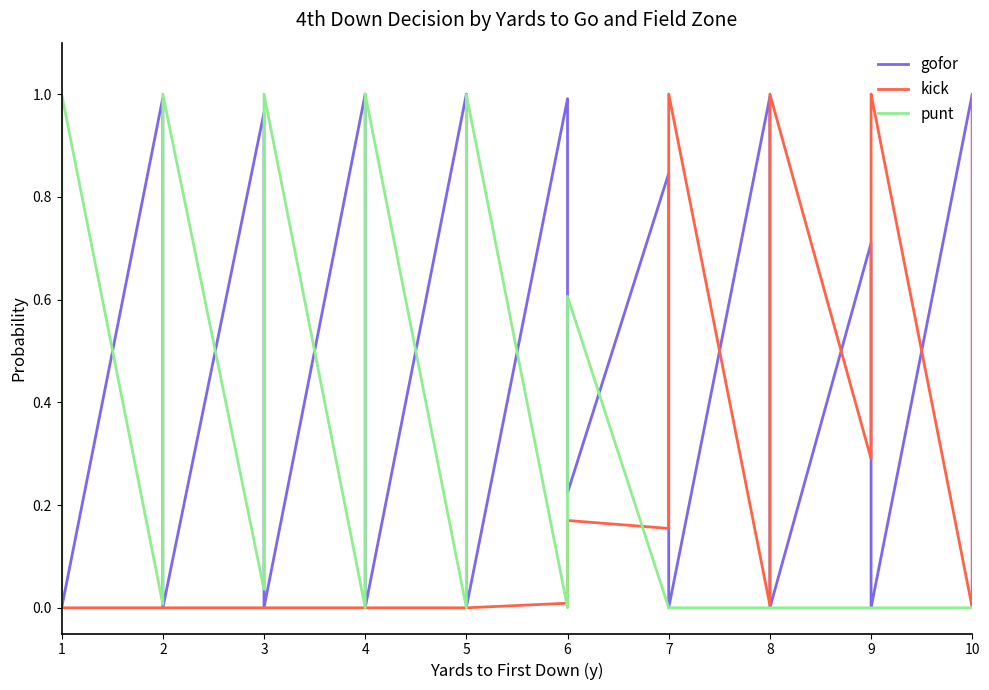

How many times do kick and punt cross each other?

3